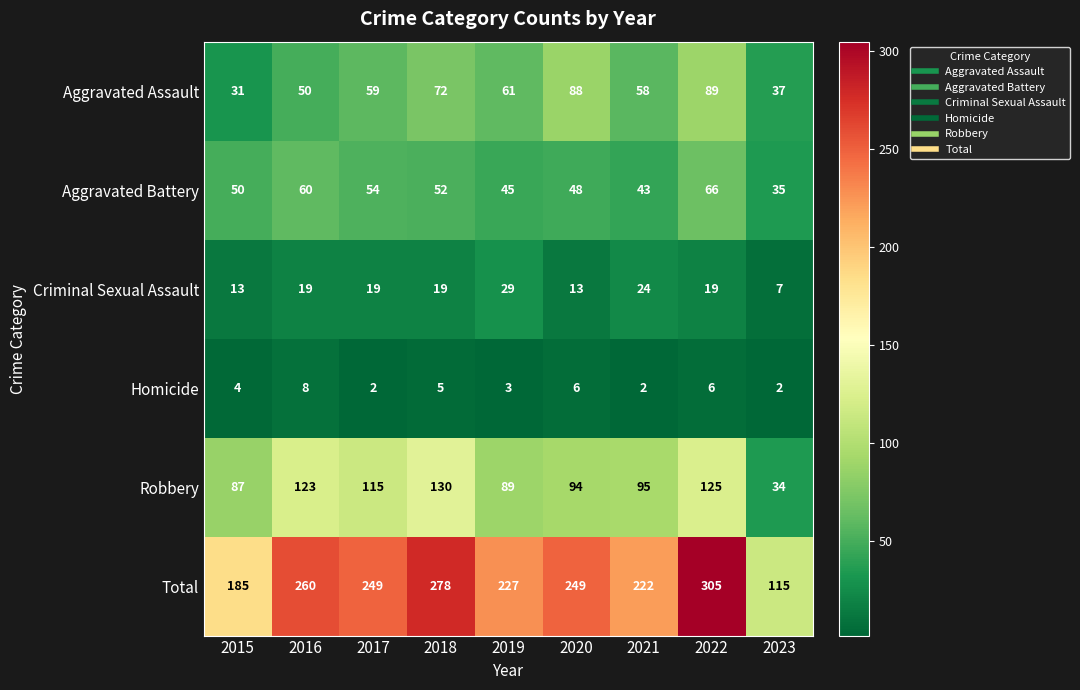

List the labels in order of Aggravated Battery value, smallest first.

2023, 2021, 2019, 2020, 2015, 2018, 2017, 2016, 2022